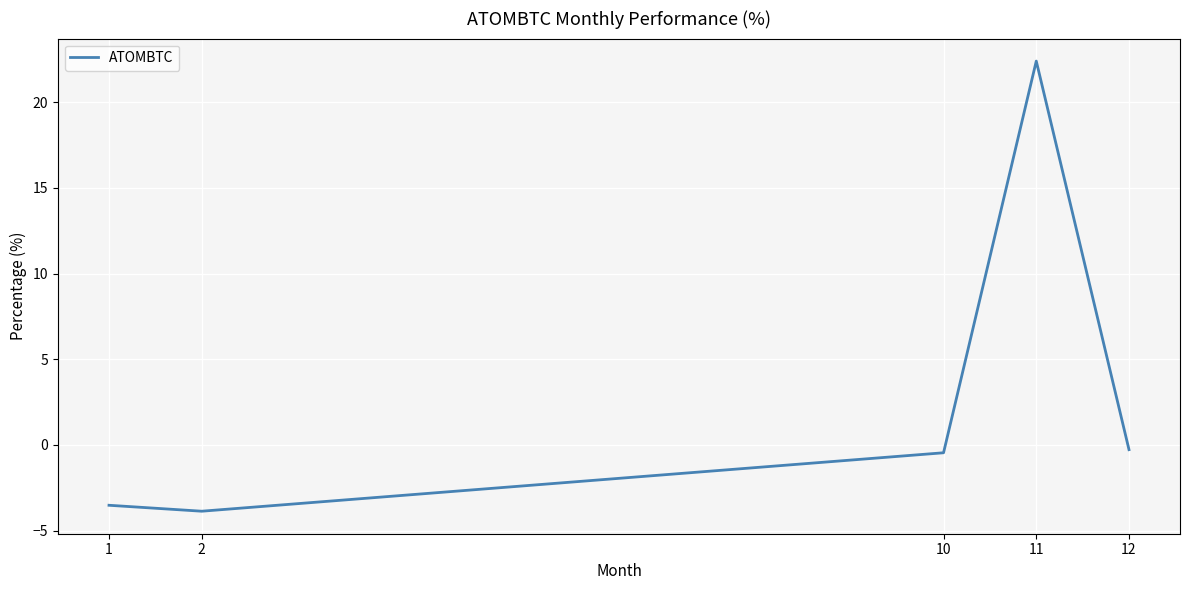

The value at 12 is -0.3. True or false?

True